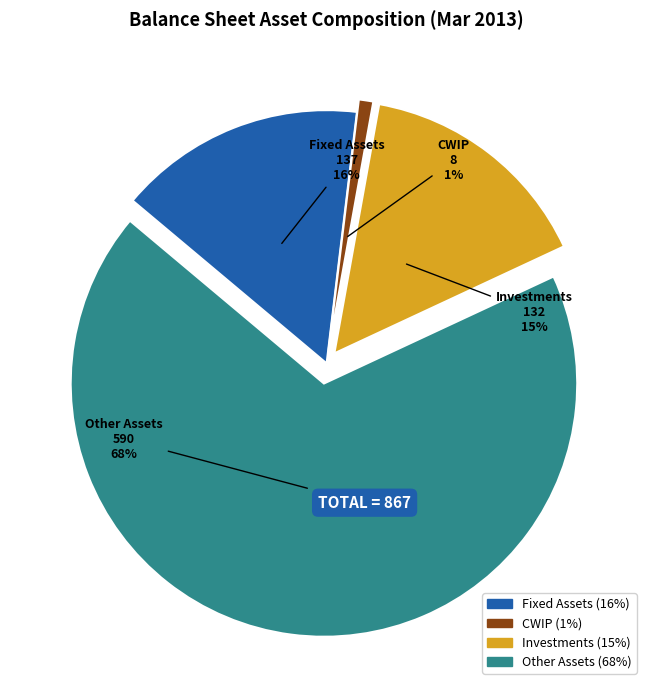

Combined, do CWIP and Other Assets account for over 50%?

Yes